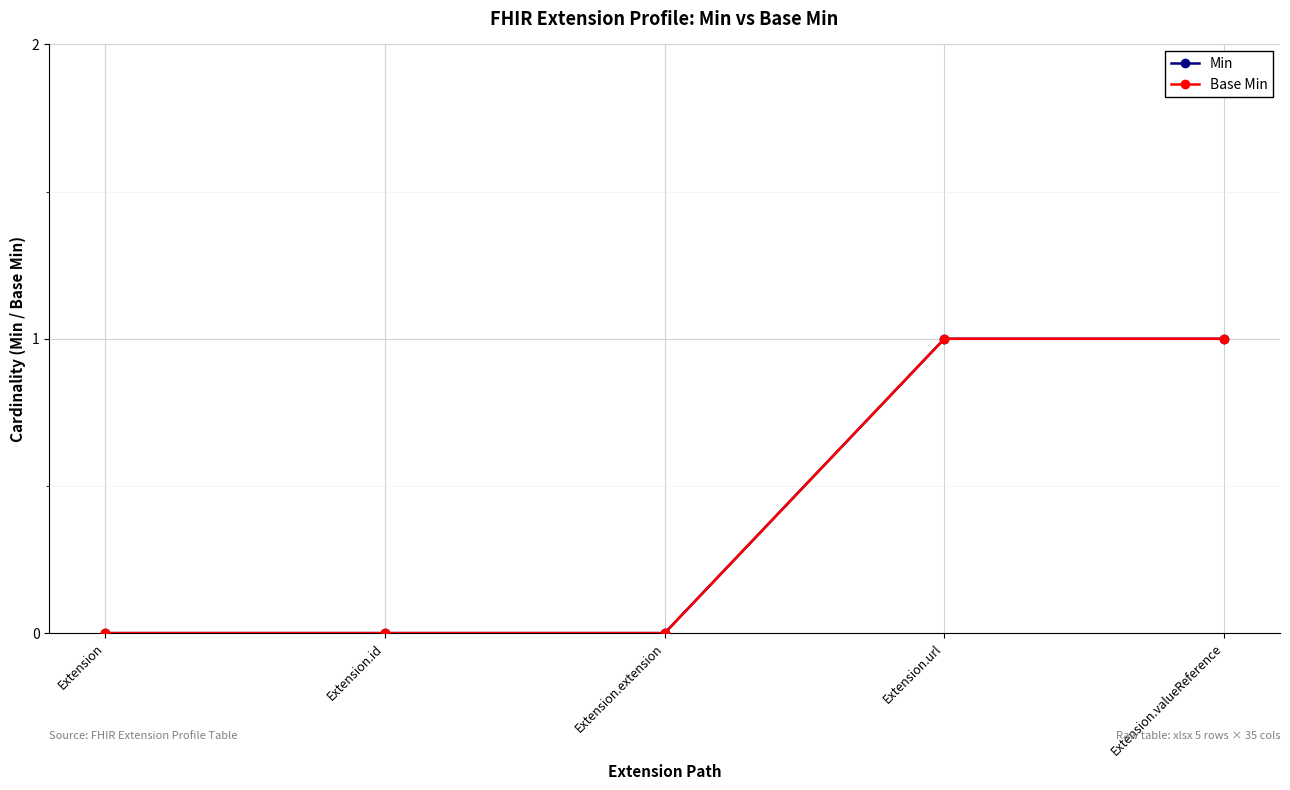

Does the chart have visible grid lines?

Yes